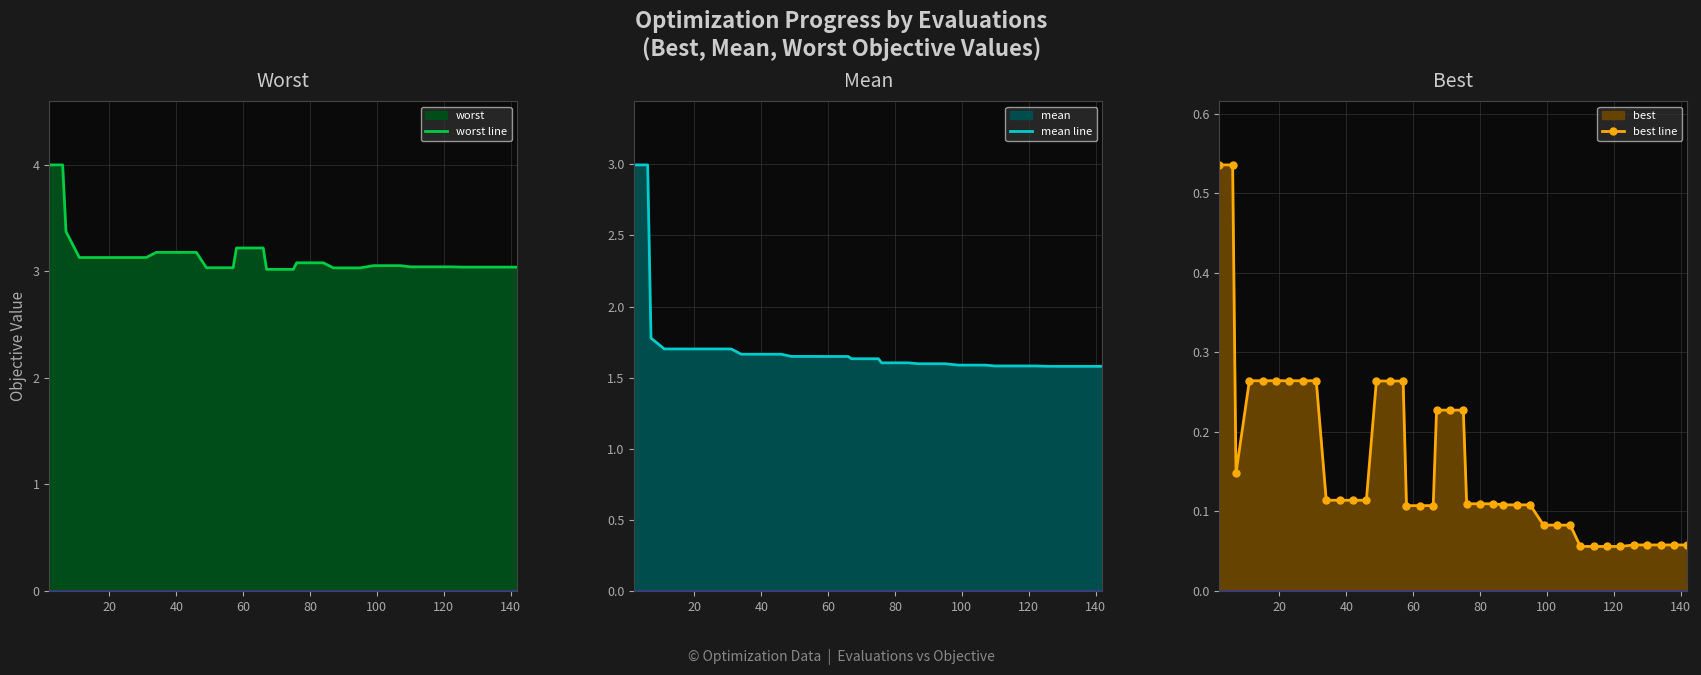

Which has a higher value, 35 or 28?

28